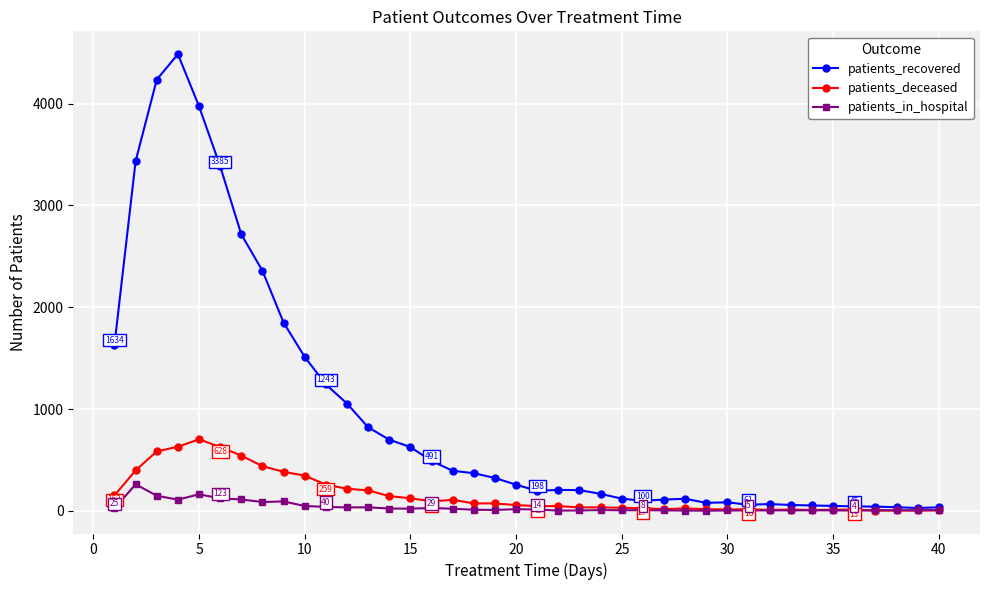

Which series has the largest total across all categories?

patients_recovered